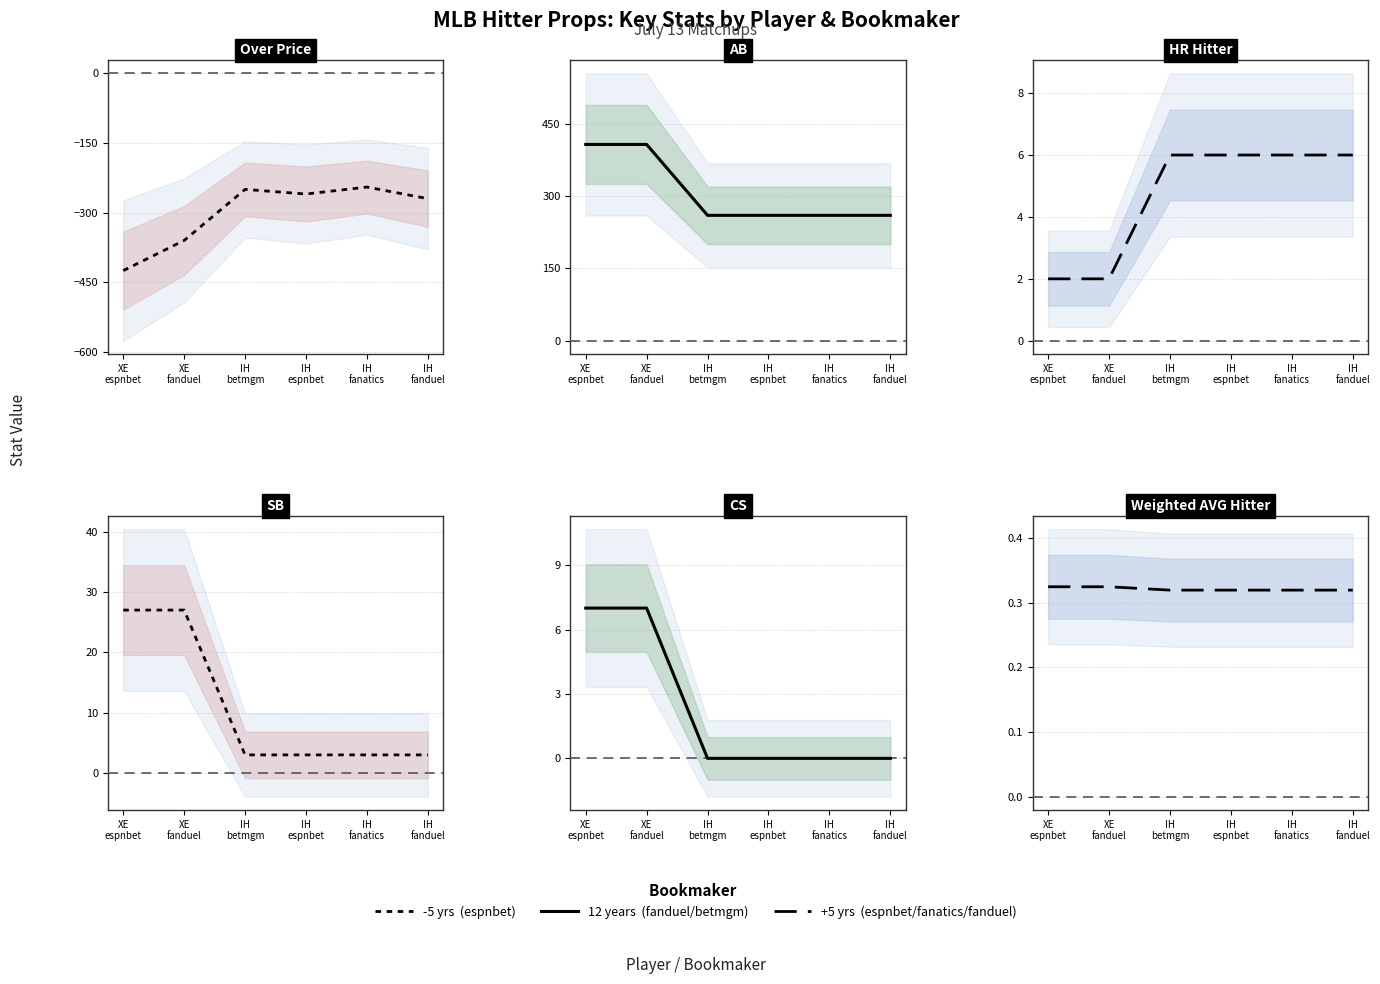

True or false: Over Price has more than 1 interior local peaks.

True